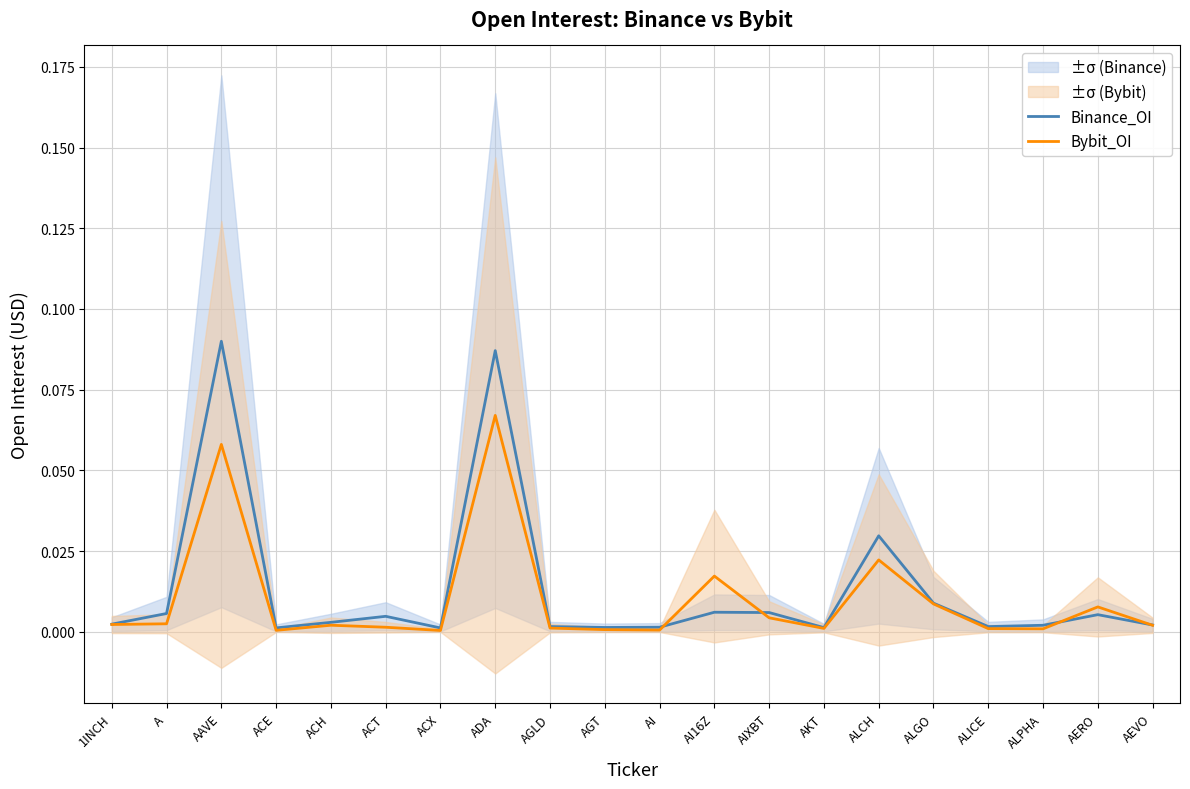

True or false: Bybit_OI has more than 2 interior local peaks.

True